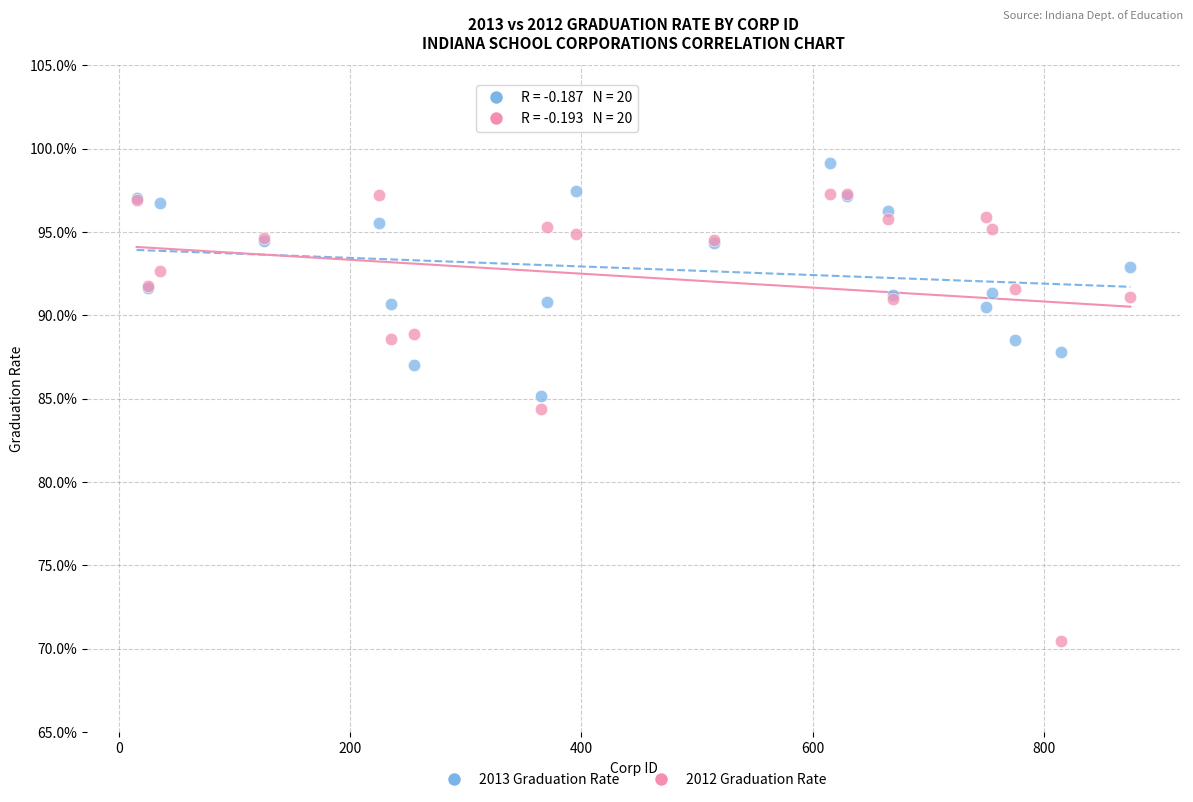

What are all the series names shown in the legend?

2013 Graduation Rate, 2012 Graduation Rate